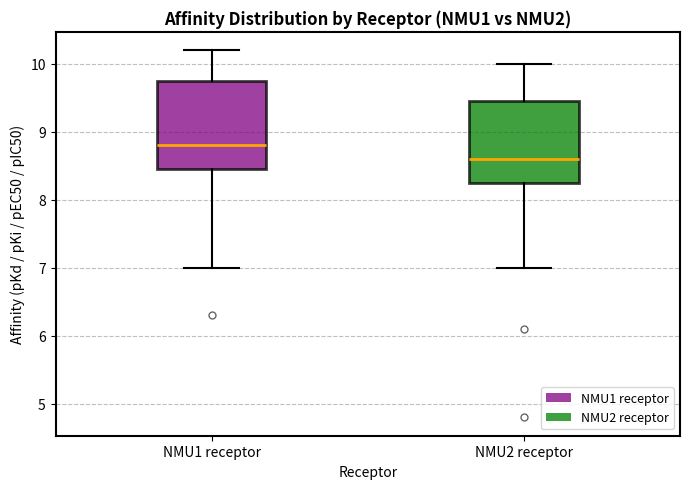

Reading left to right, transcribe this box plot: for each box, give where its median line is, the range the box spans, and where its two whiskers end, as read against the y-axis. The values are not printed on the chart, so give them approximately, as read against the axis.

NMU1 receptor: median 8.8, box 8.5 to 9.8, whiskers 7.0 to 10.2
NMU2 receptor: median 8.6, box 8.3 to 9.5, whiskers 7.0 to 10.0